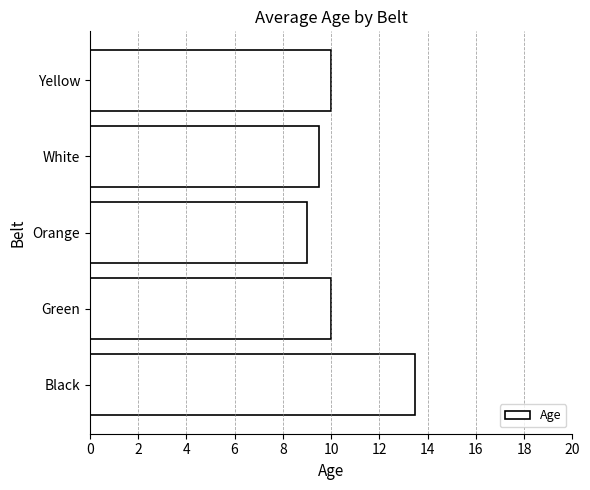

What value does the data have at Green?

10.0